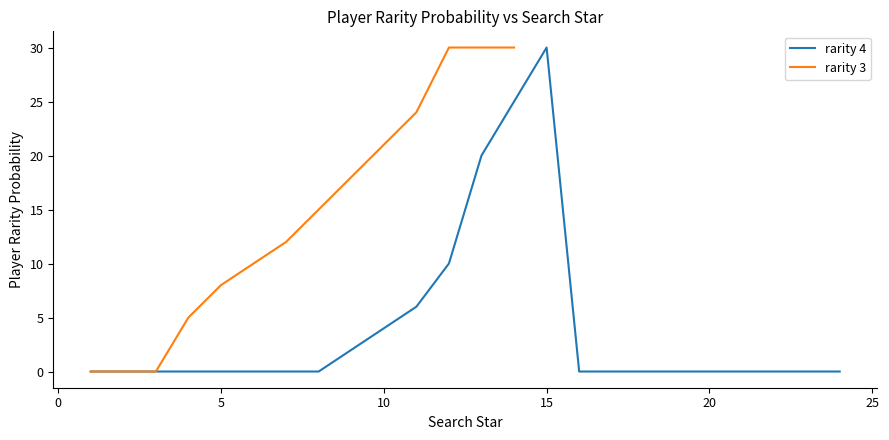

Does the chart have visible grid lines?

No